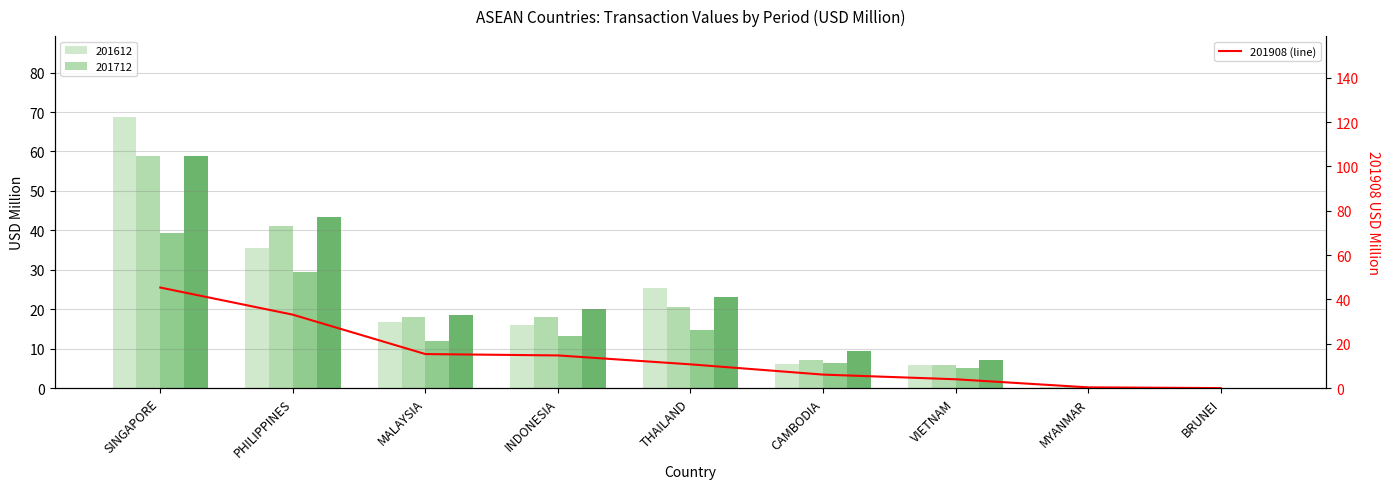

What is the label of the 7th bar from the right?

MALAYSIA